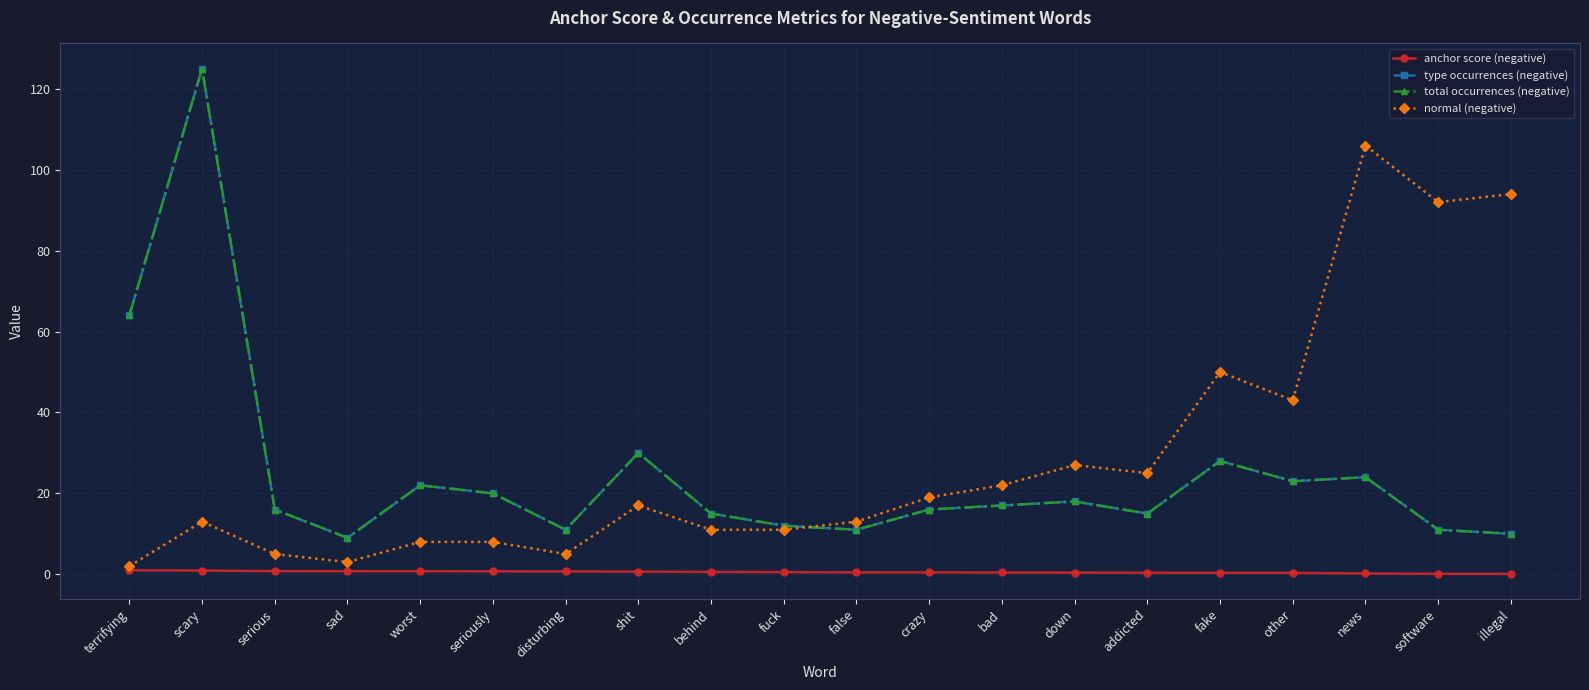

True or false: anchor score (negative) has more than 1 interior local peaks.

False